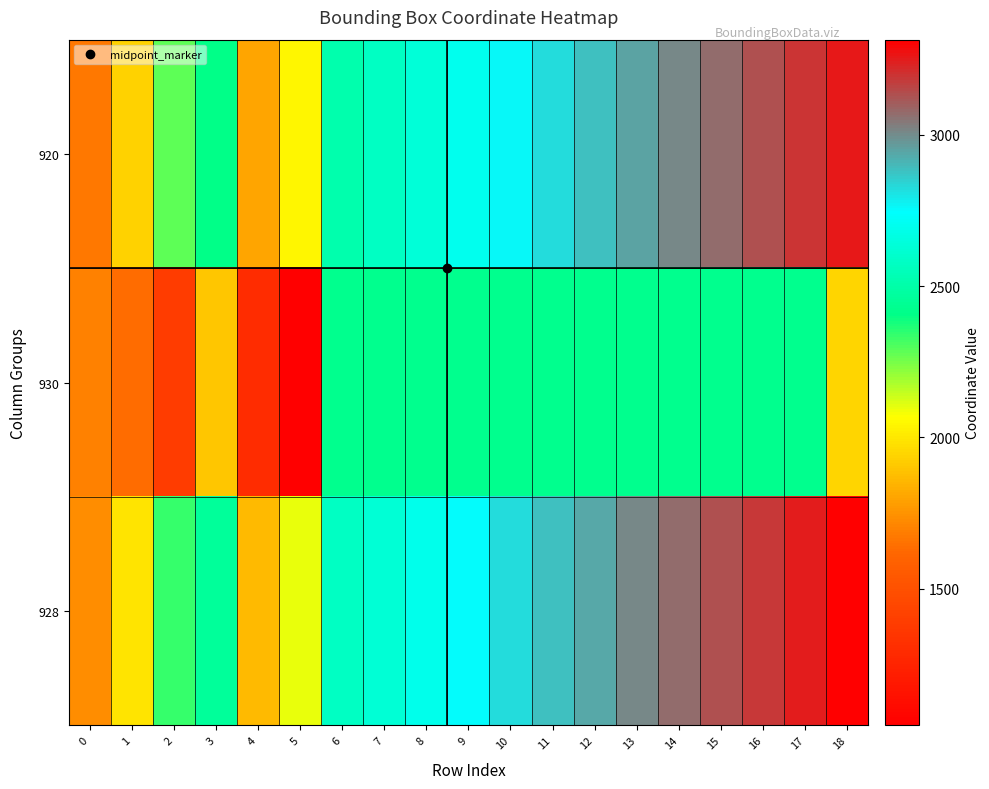

Reading right to left, what are all the values shown in this chart?

920: 18=3255	17=3193	16=3131	15=3069	14=3007	13=2945	12=2883	11=2821	10=2759	9=2697	8=2635	7=2573	6=2511	5=2043	4=1806	3=2403	2=2279	1=1934	0=1675
930: 18=1945	17=2425	16=2425	15=2425	14=2425	13=2425	12=2425	11=2425	10=2425	9=2425	8=2425	7=2425	6=2425	5=1048	4=1297	3=1899	2=1390	1=1636	0=1700
928: 18=3315	17=3252	16=3191	15=3131	14=3069	13=3006	12=2943	11=2883	10=2821	9=2757	8=2694	7=2633	6=2573	5=2101	4=1866	3=2461	2=2337	1=1993	0=1735